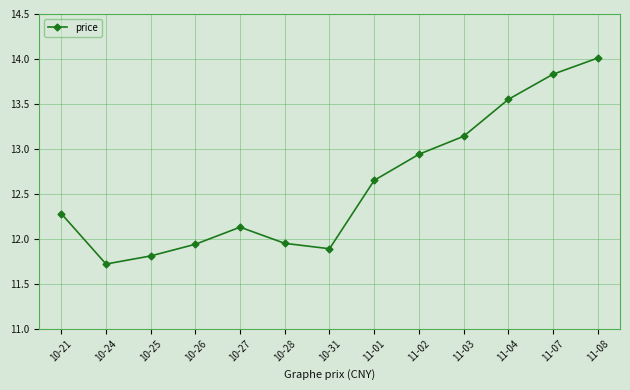

How many lines are shown in the chart?

1